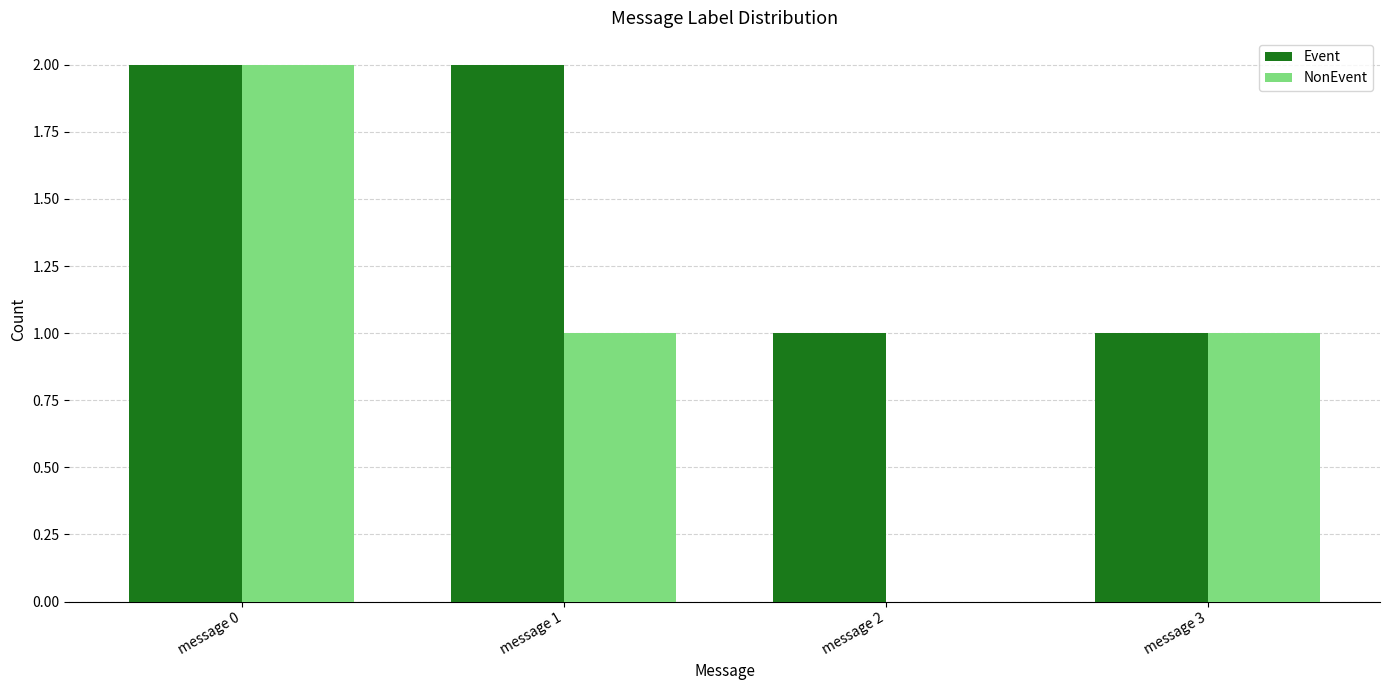

Is the value of Event at message 0 greater than the value of NonEvent at message 3?

Yes